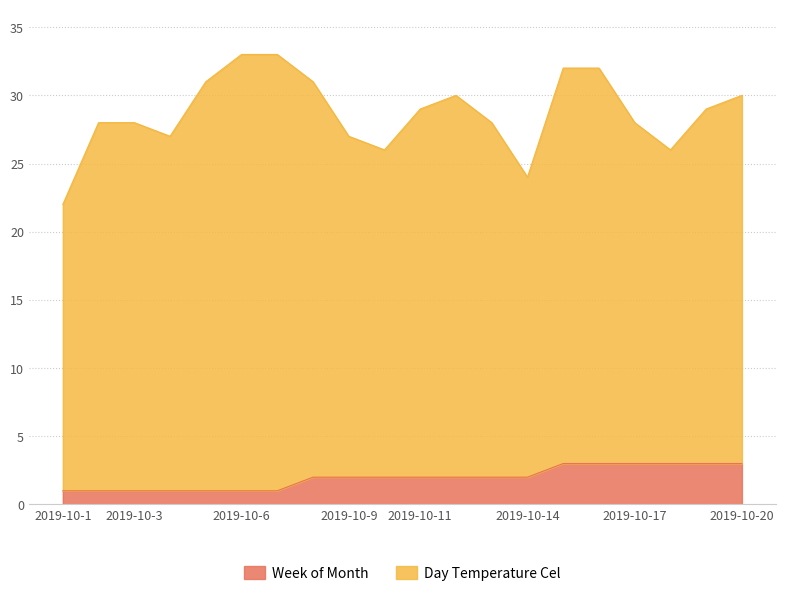

What is the maximum value for Week of Month?

3